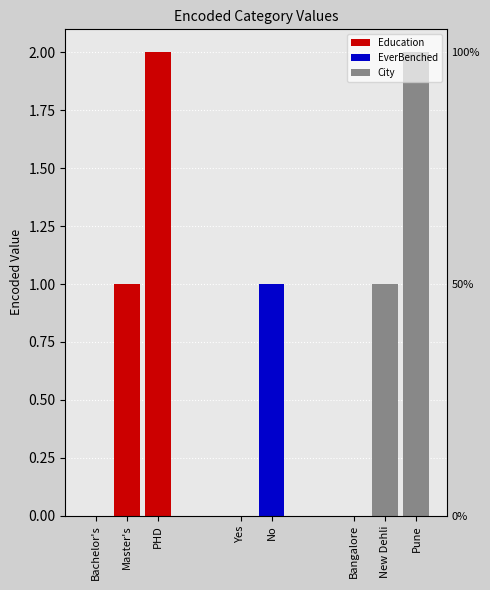

Which series has the widest spread of values?

Education